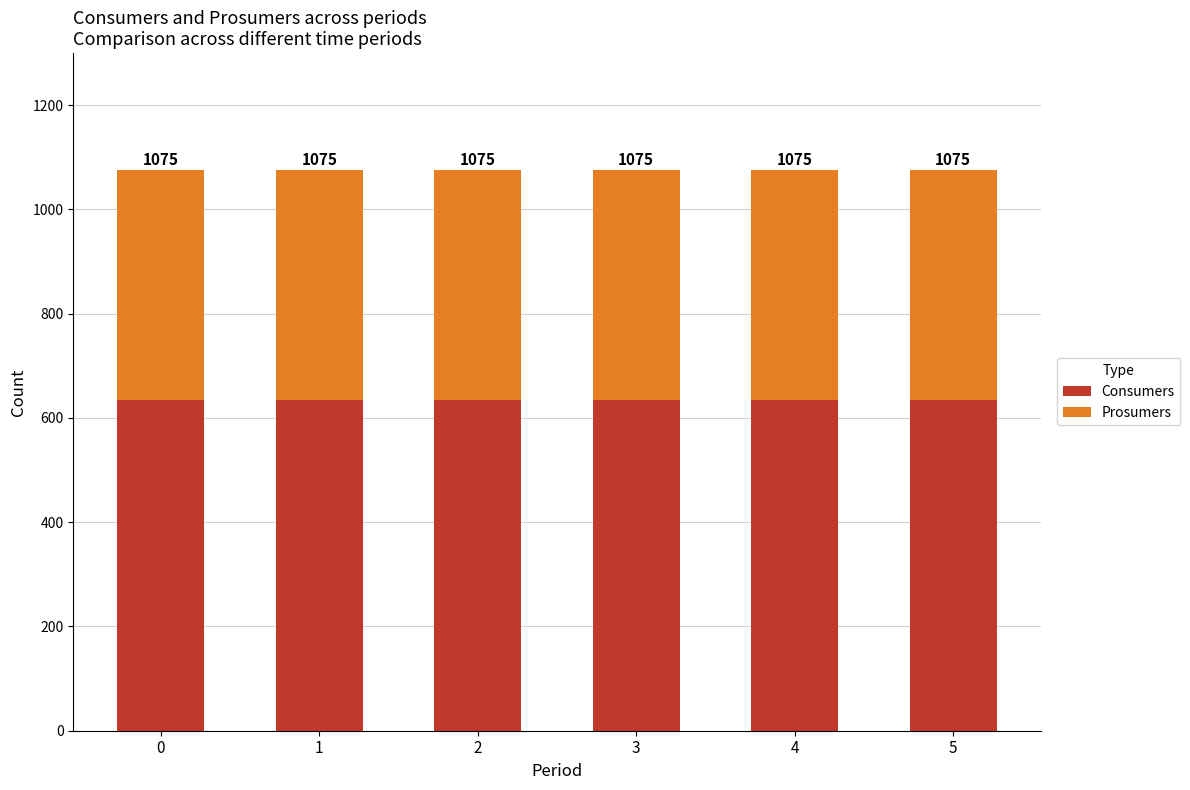

Are the bars horizontal?

No